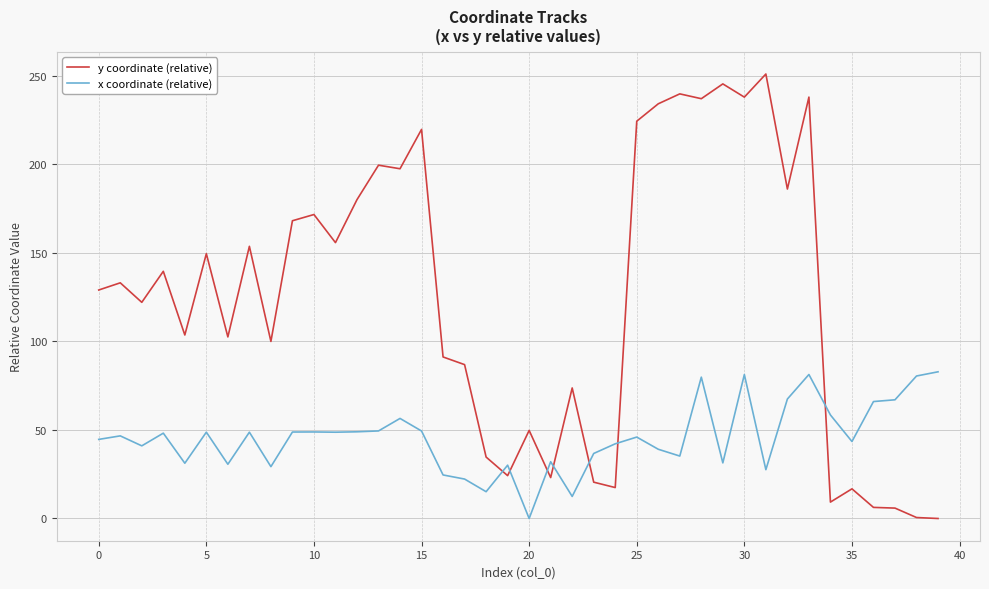

What is the highest value of the y coordinate (relative) series?

251.0